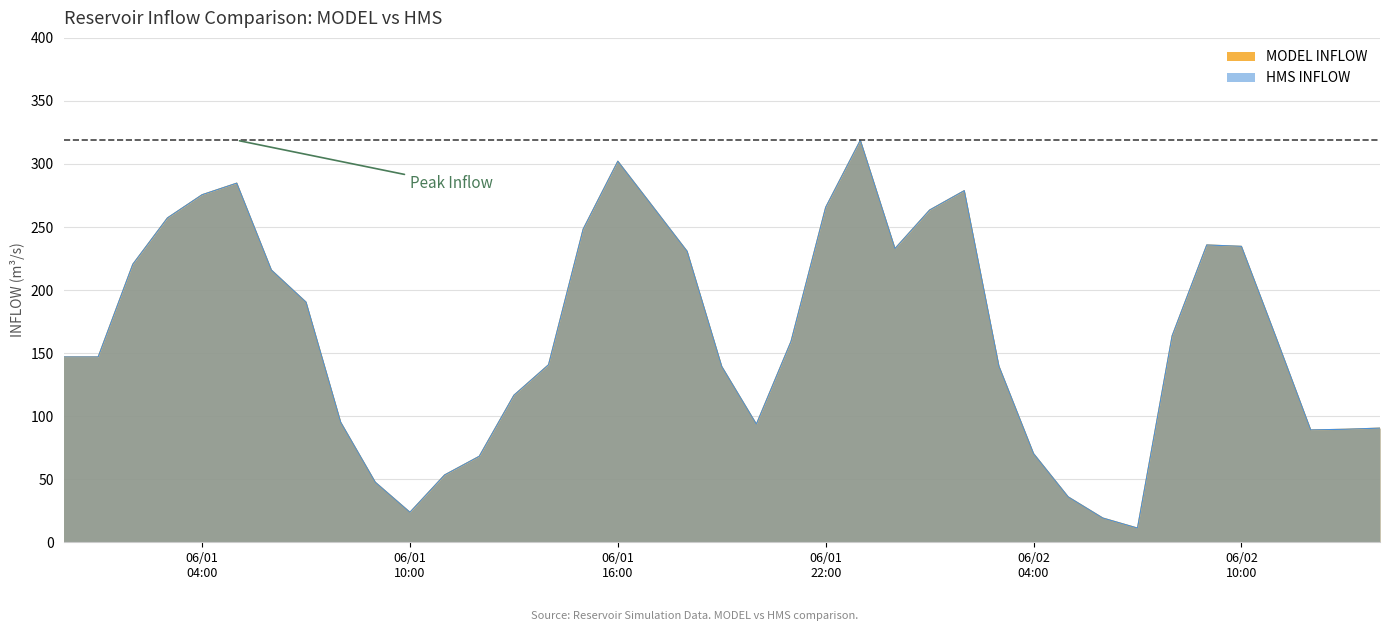

What is the minimum value shown in the chart?

11.3